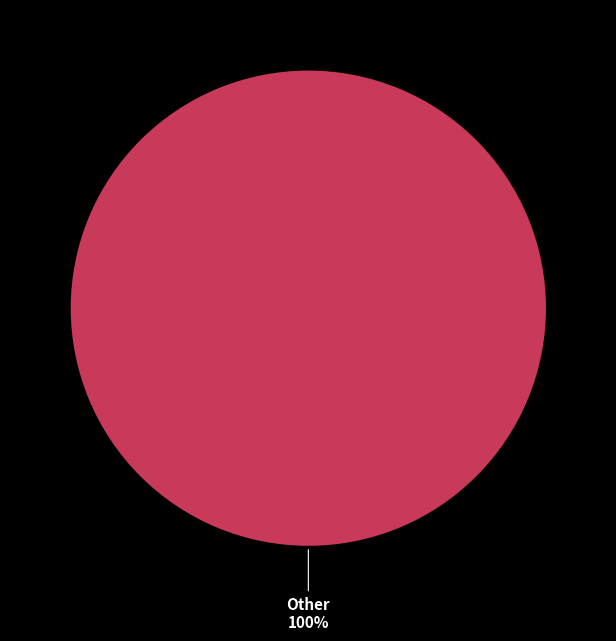

Is there any slice that represents more than half of the pie?

Yes